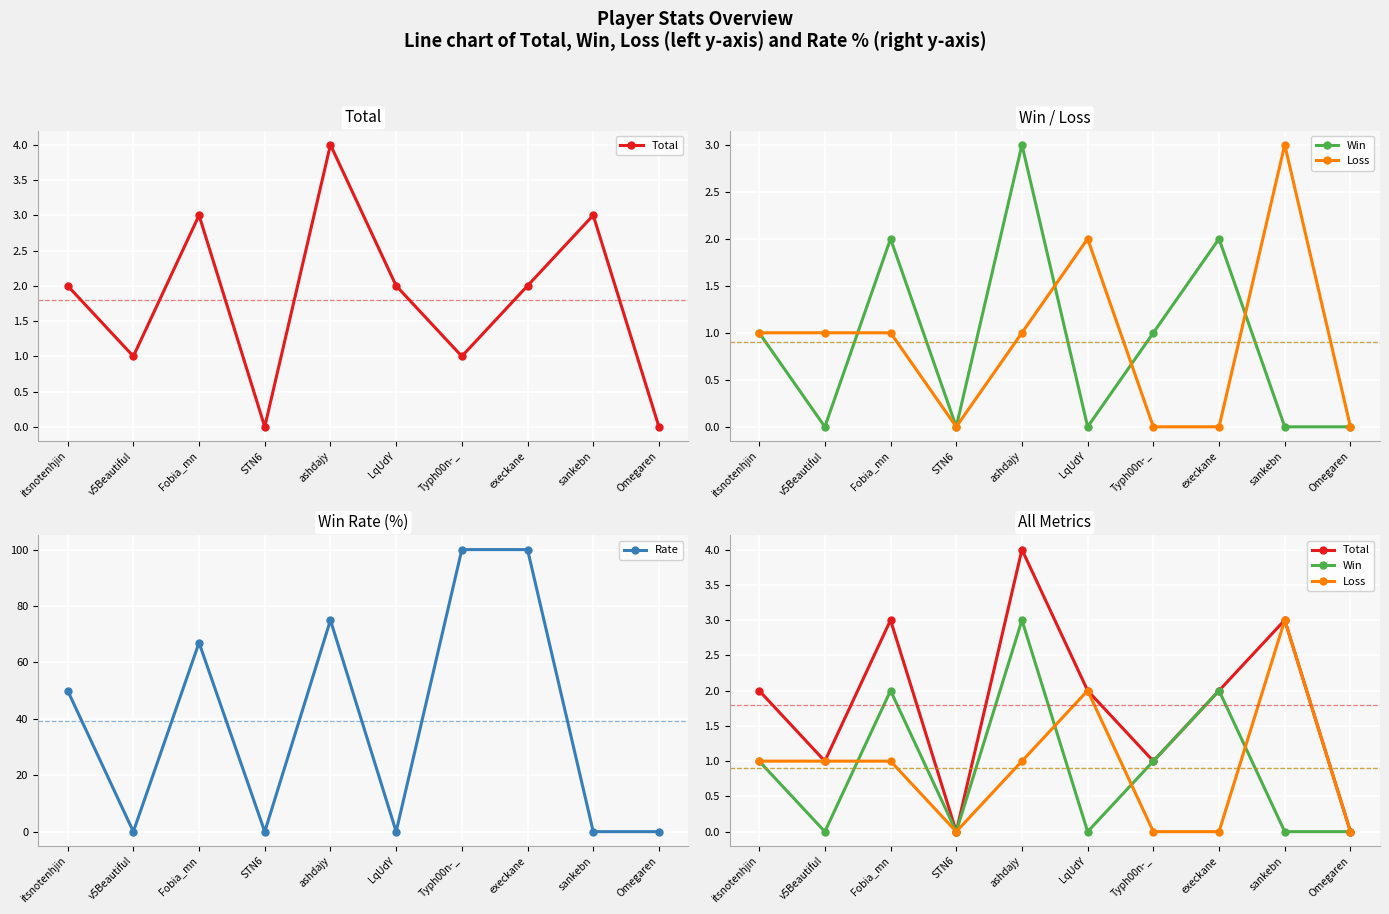

Is the value of Loss at execkane greater than the value of Total at ashdajy?

No